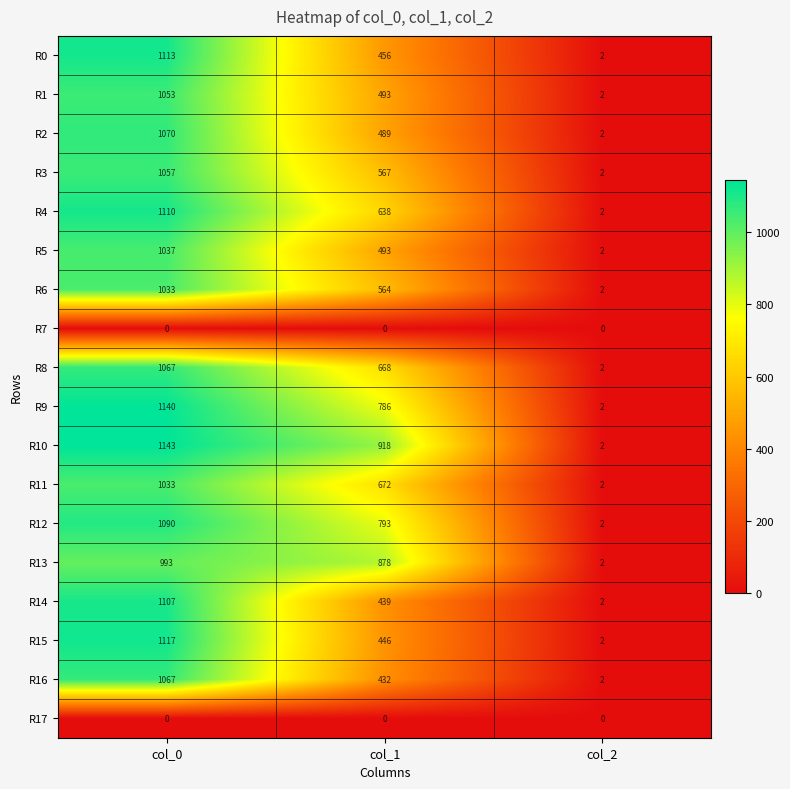

List the labels in order of R8 value, smallest first.

col_2, col_1, col_0